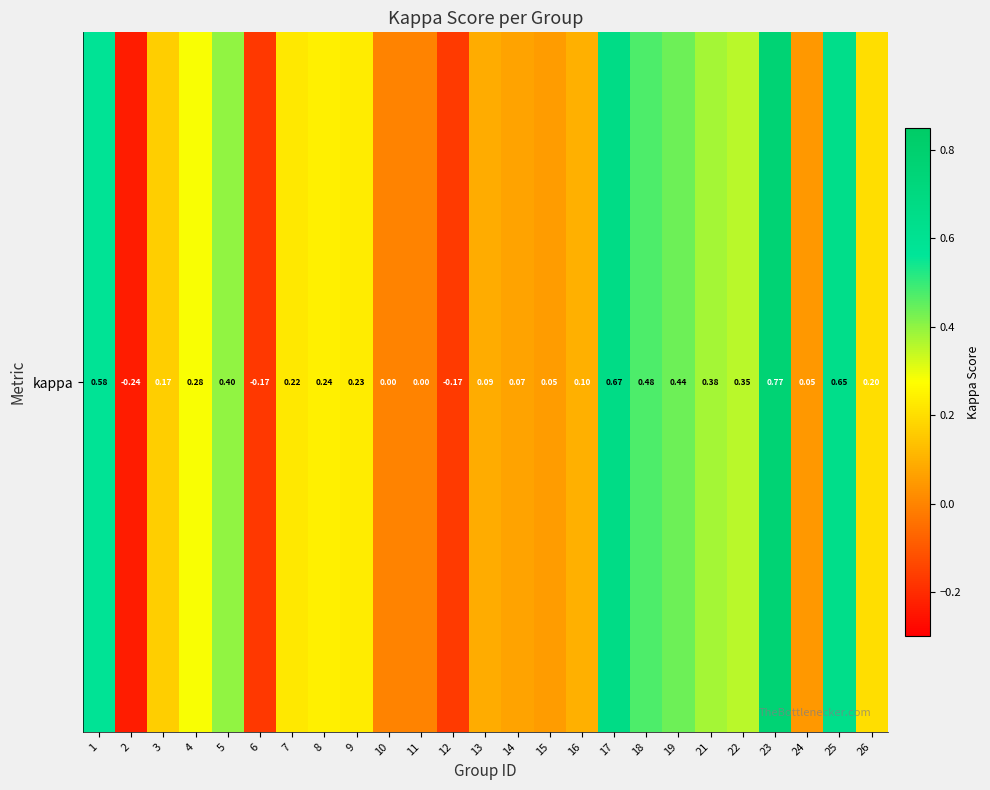

At which label is the value closest to 0?

10